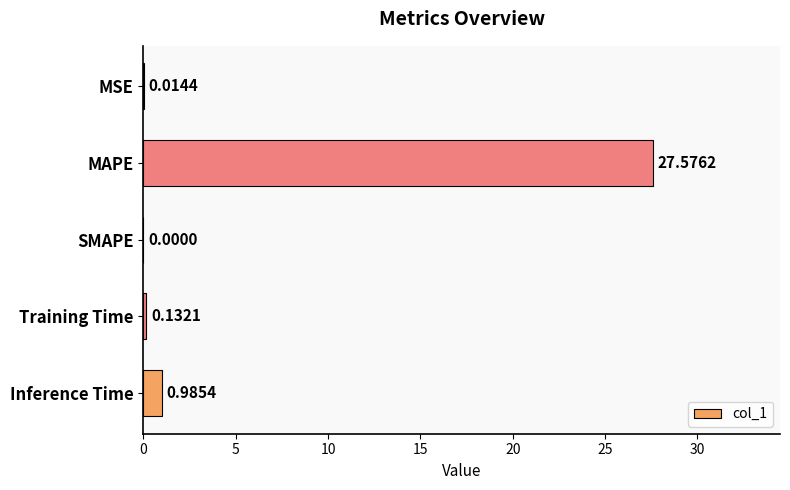

Are the bars grouped side by side (vs. stacked)?

No